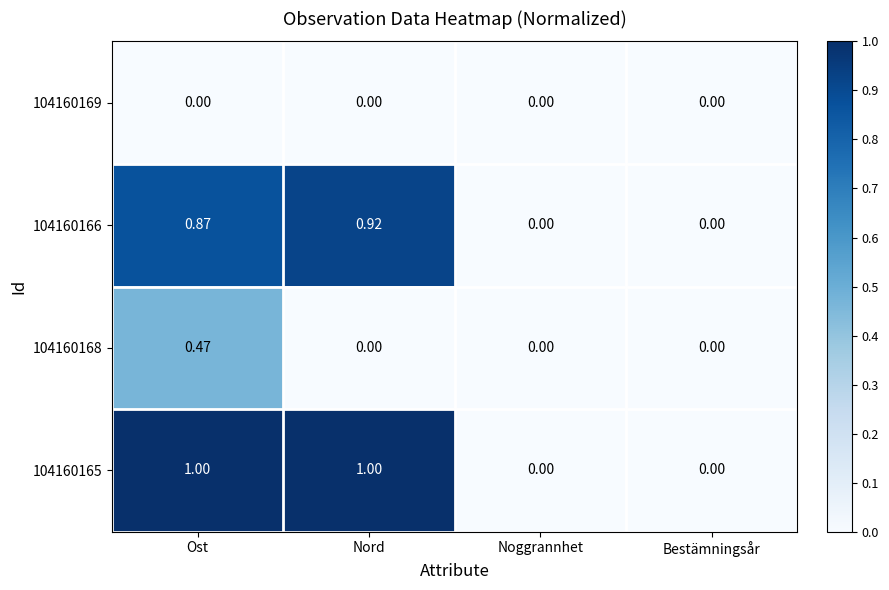

Which series has the largest range (max minus min)?

104160165